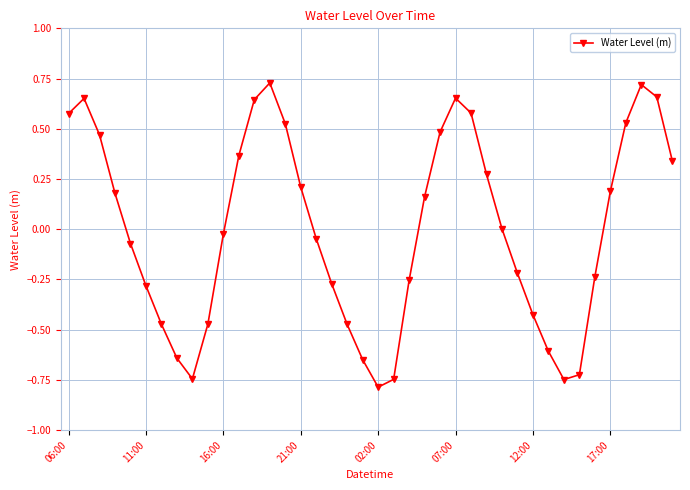

What is the difference between the second highest and second lowest values?

1.5